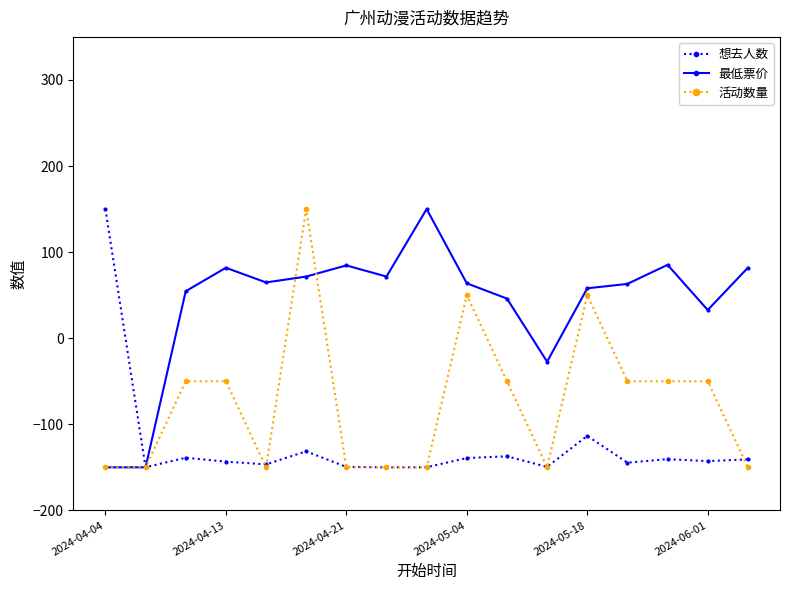

What is the value of the 最低票价 point at the 17th from the left?

81.8